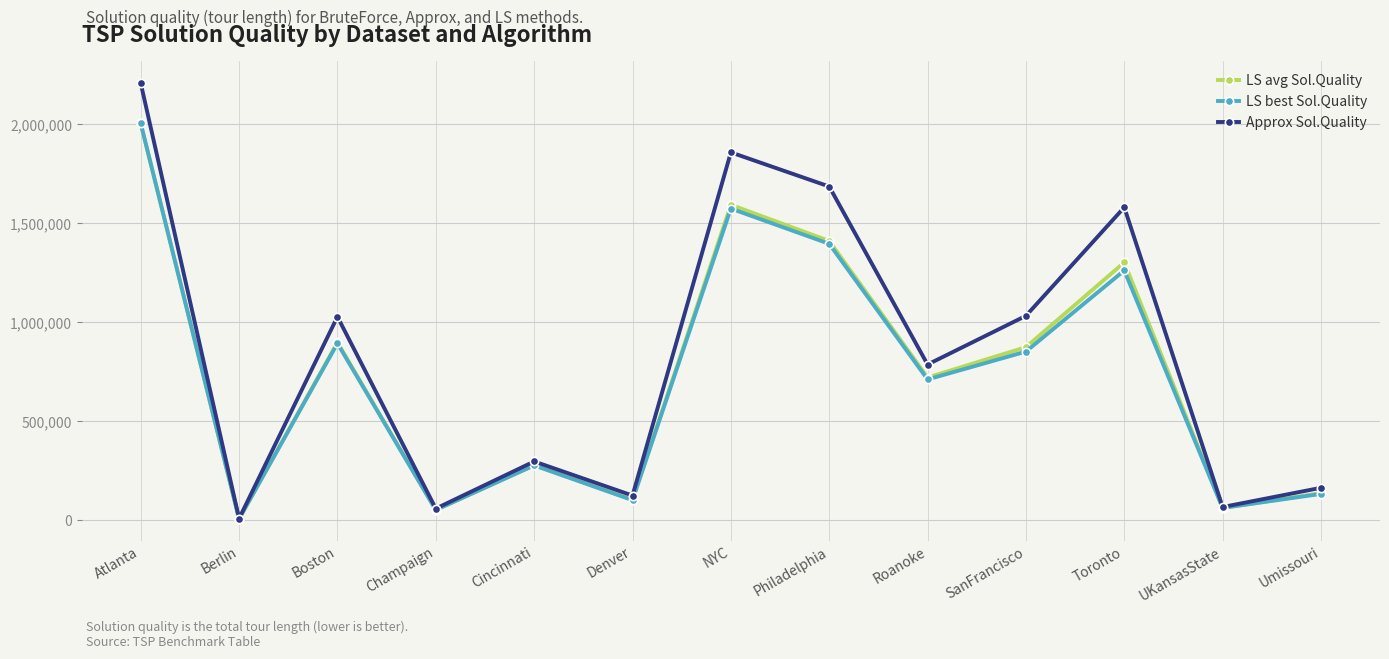

What is the approximate value of LS avg Sol.Quality at Philadelphia?

1410444